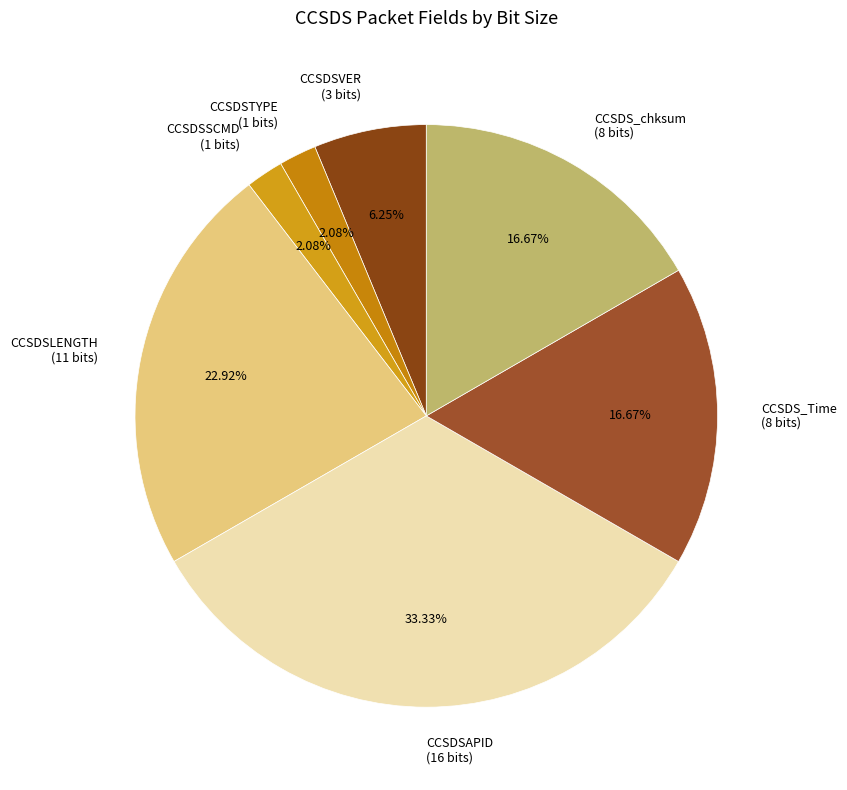

The CCSDSLENGTH slice represents 23% of the pie. True or false?

True